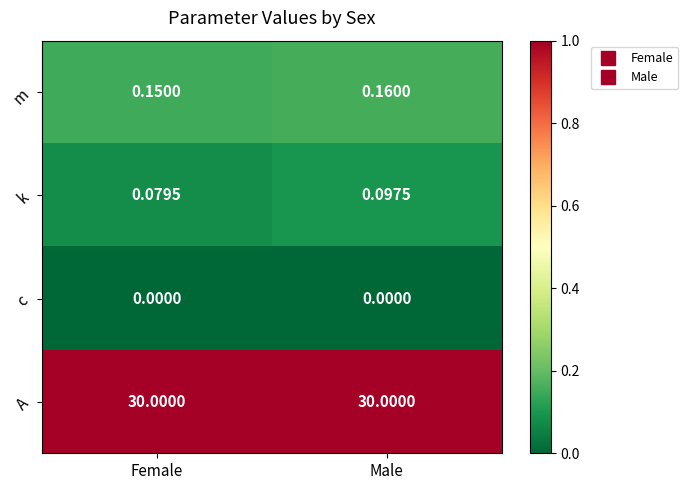

At which category is the sum across all series the highest?

Male